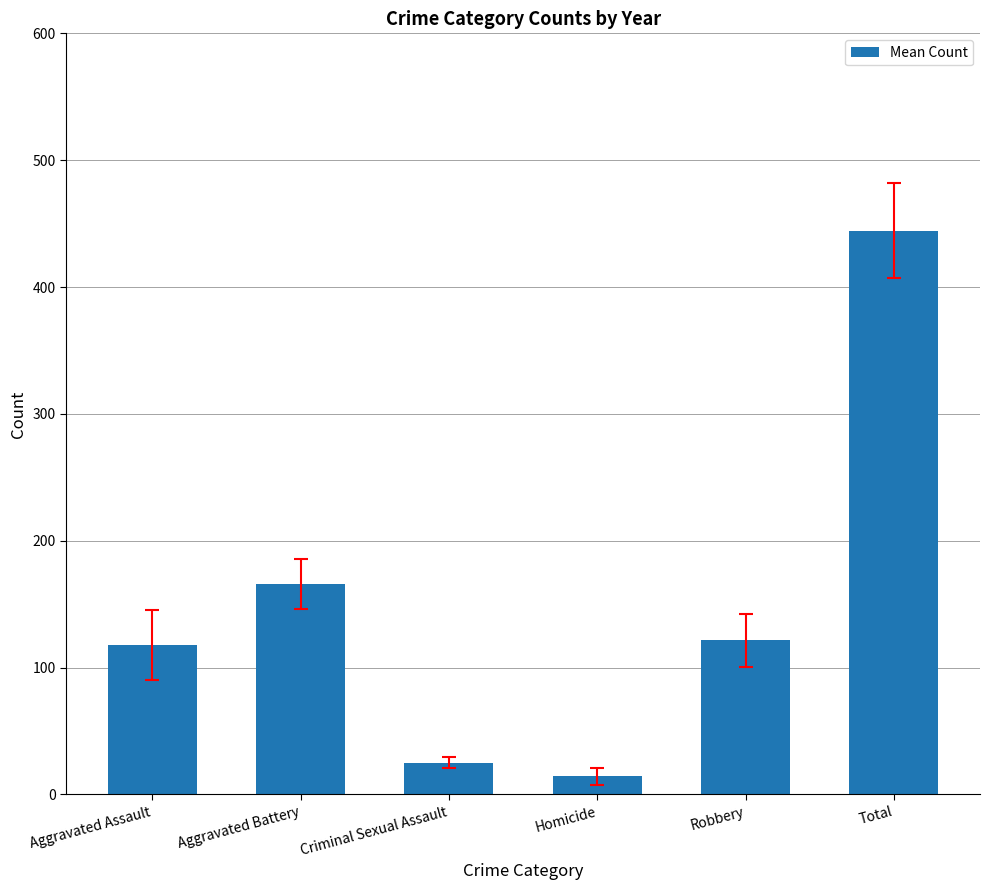

How many values are below 121?

3